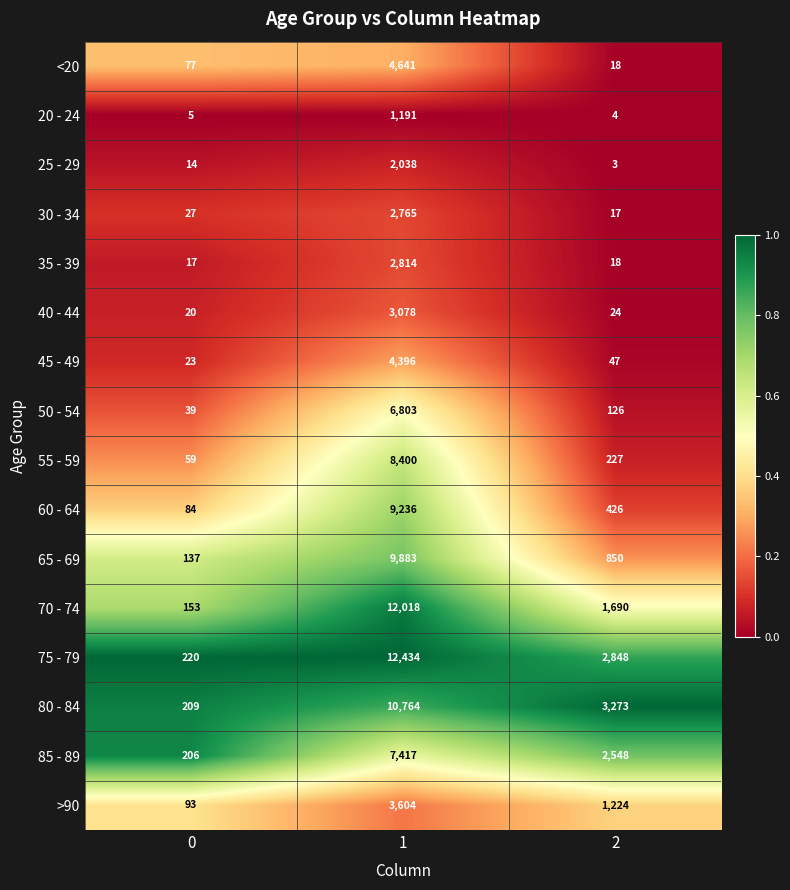

What is the average value of the >90 series?

1640